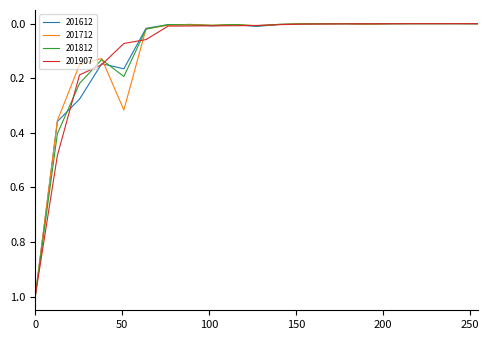

What is the maximum value for 201612?

1.0